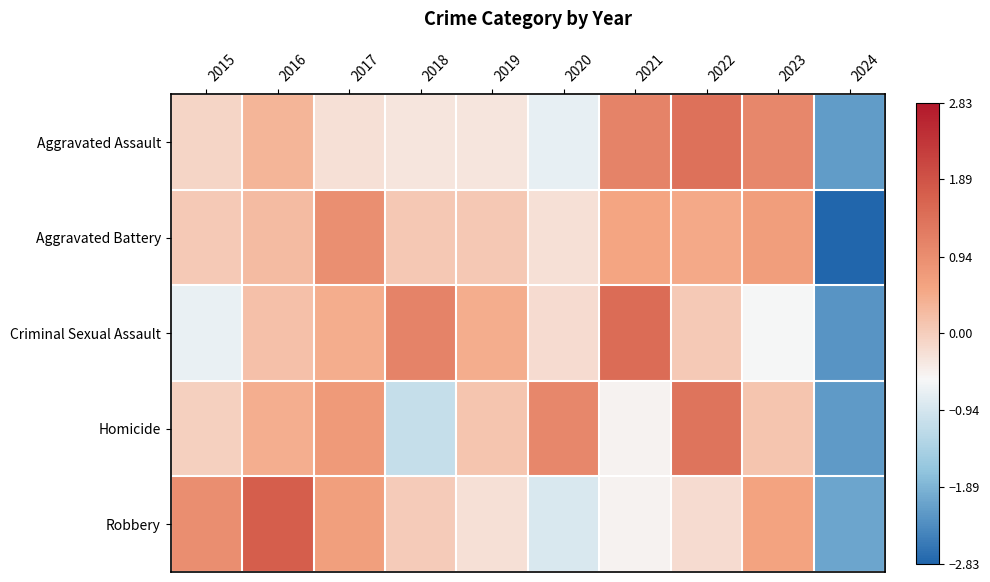

Reading left to right, list all the values displayed in this chart.

Aggravated Assault: 2015=-0.1	2016=0.3	2017=-0.3	2018=-0.3	2019=-0.3	2020=-0.7	2021=1.1	2022=1.4	2023=1.0	2024=-2.2
Aggravated Battery: 2015=0.1	2016=0.3	2017=0.9	2018=0.1	2019=0.1	2020=-0.3	2021=0.6	2022=0.5	2023=0.7	2024=-2.8
Criminal Sexual Assault: 2015=-0.7	2016=0.2	2017=0.5	2018=1.1	2019=0.5	2020=-0.2	2021=1.5	2022=0.1	2023=-0.6	2024=-2.3
Homicide: 2015=-0.0	2016=0.4	2017=0.7	2018=-1.1	2019=0.1	2020=1.0	2021=-0.5	2022=1.4	2023=0.1	2024=-2.2
Robbery: 2015=0.9	2016=1.7	2017=0.7	2018=0.0	2019=-0.3	2020=-0.9	2021=-0.5	2022=-0.2	2023=0.6	2024=-2.1